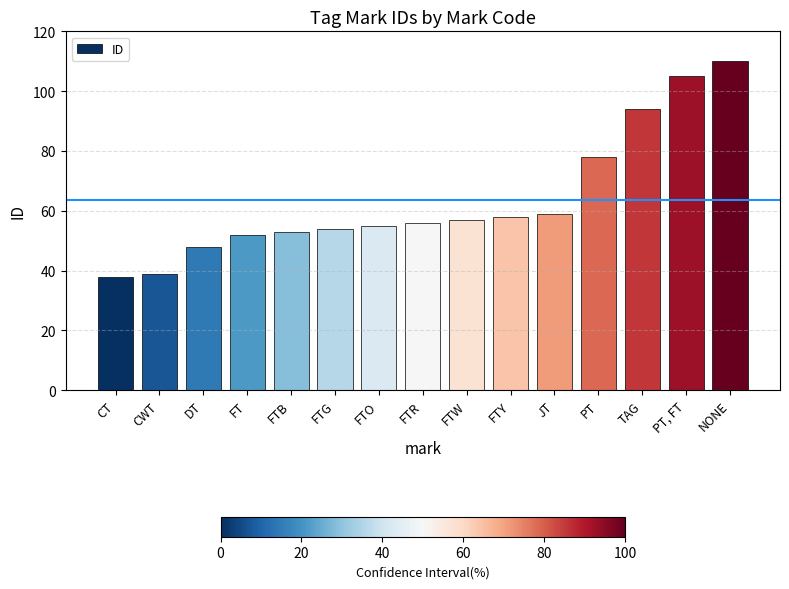

Does the chart contain any negative values?

No